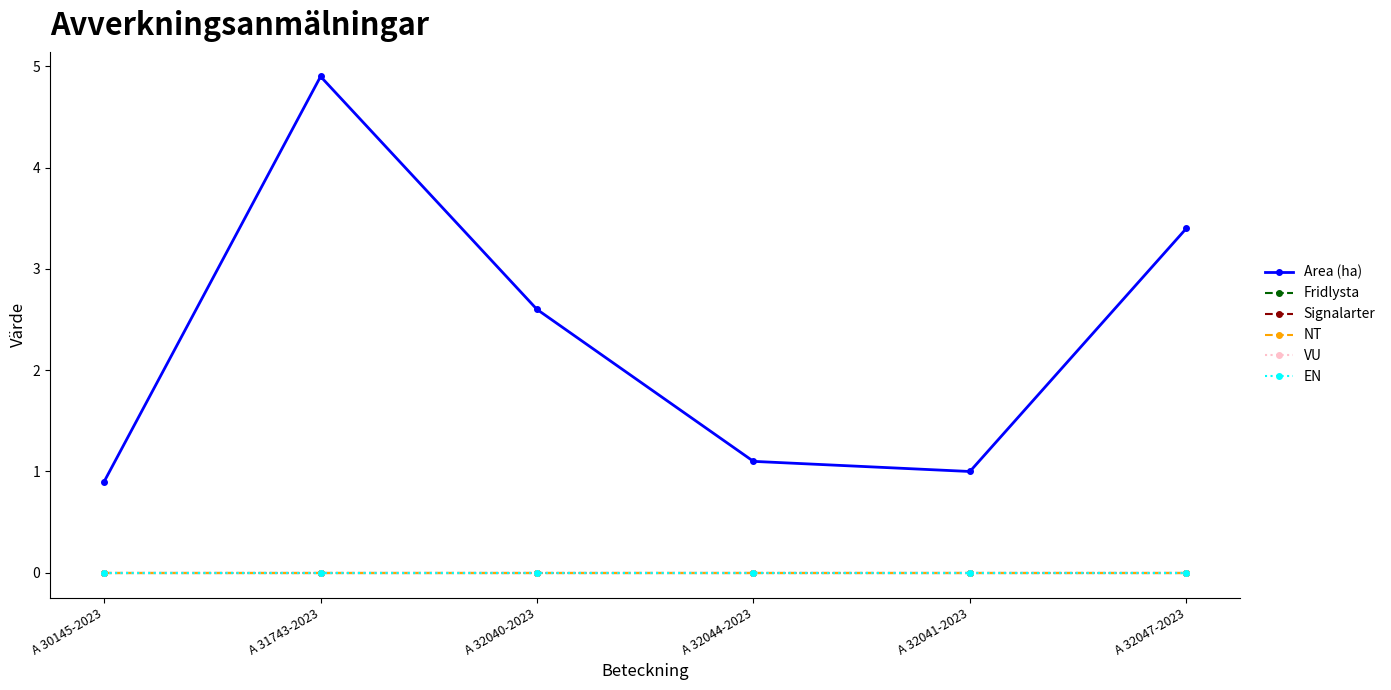

Is this an area chart (filled region under the line)?

No